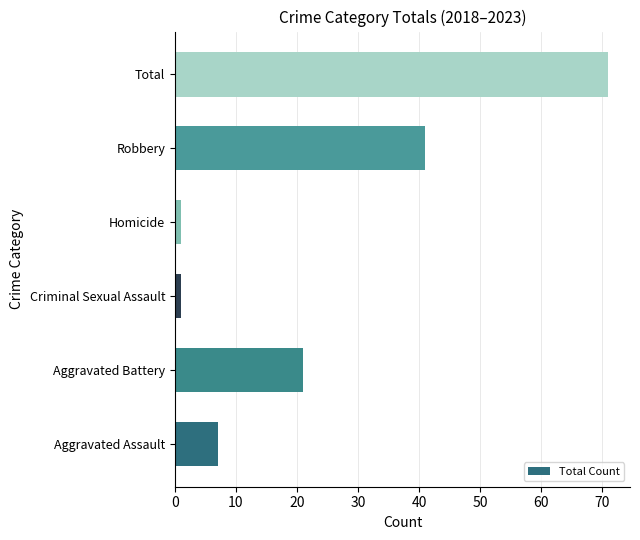

What is the greatest value displayed?

71